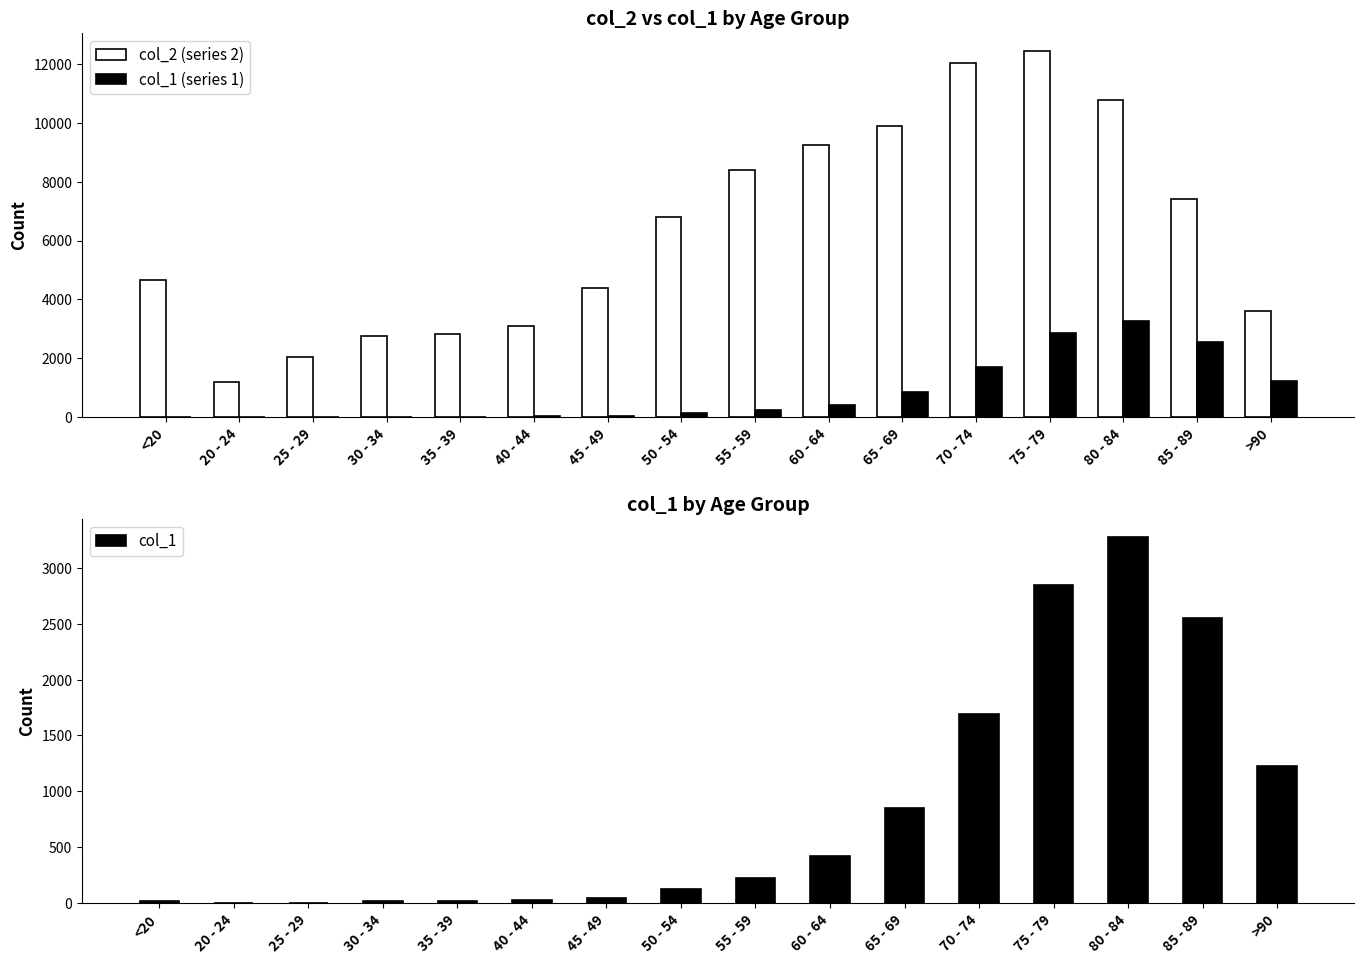

List the labels in order of col_2 value, largest first.

75 - 79, 70 - 74, 80 - 84, 65 - 69, 60 - 64, 55 - 59, 85 - 89, 50 - 54, <20, 45 - 49, >90, 40 - 44, 35 - 39, 30 - 34, 25 - 29, 20 - 24